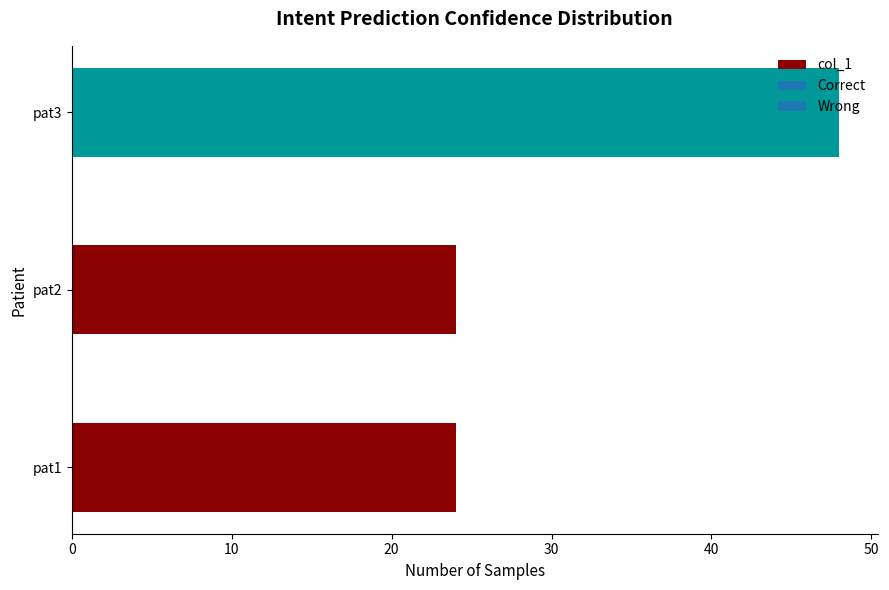

Is it true that the value at pat3 is 48?

True